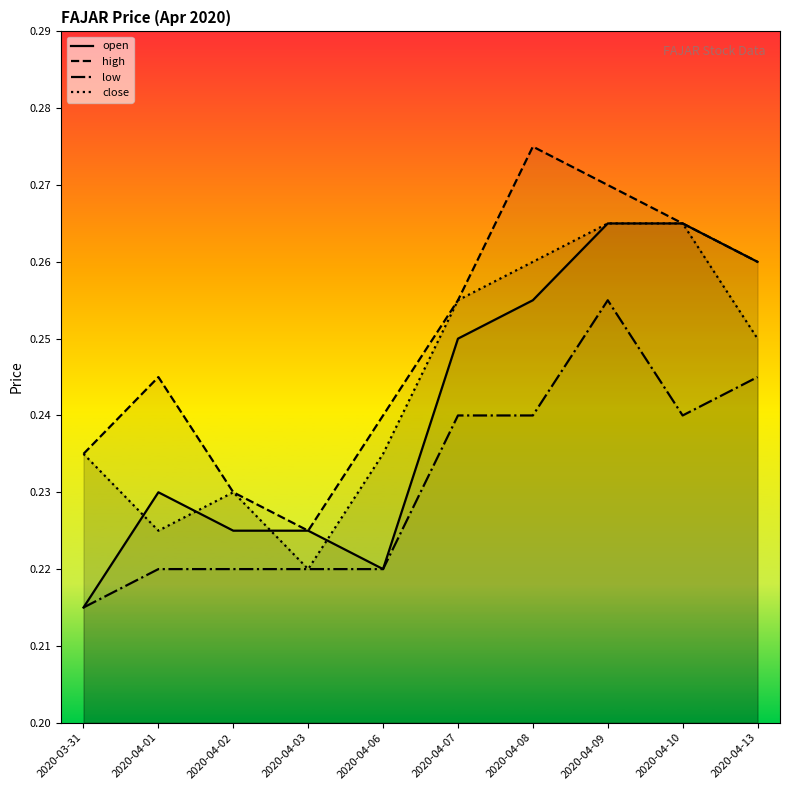

True or false: open and low cross at least once.

False